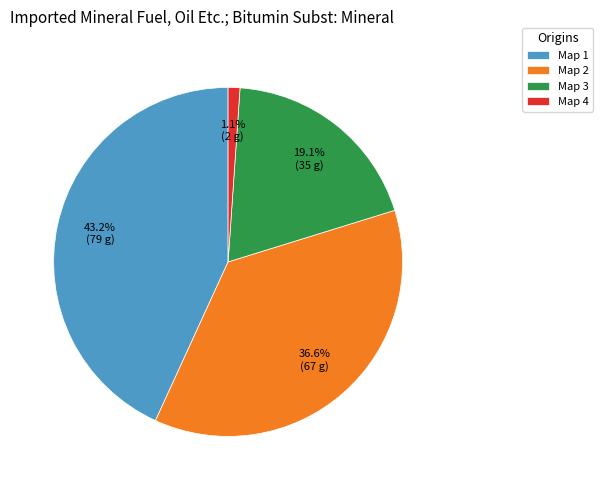

How many slices are in this pie chart?

4